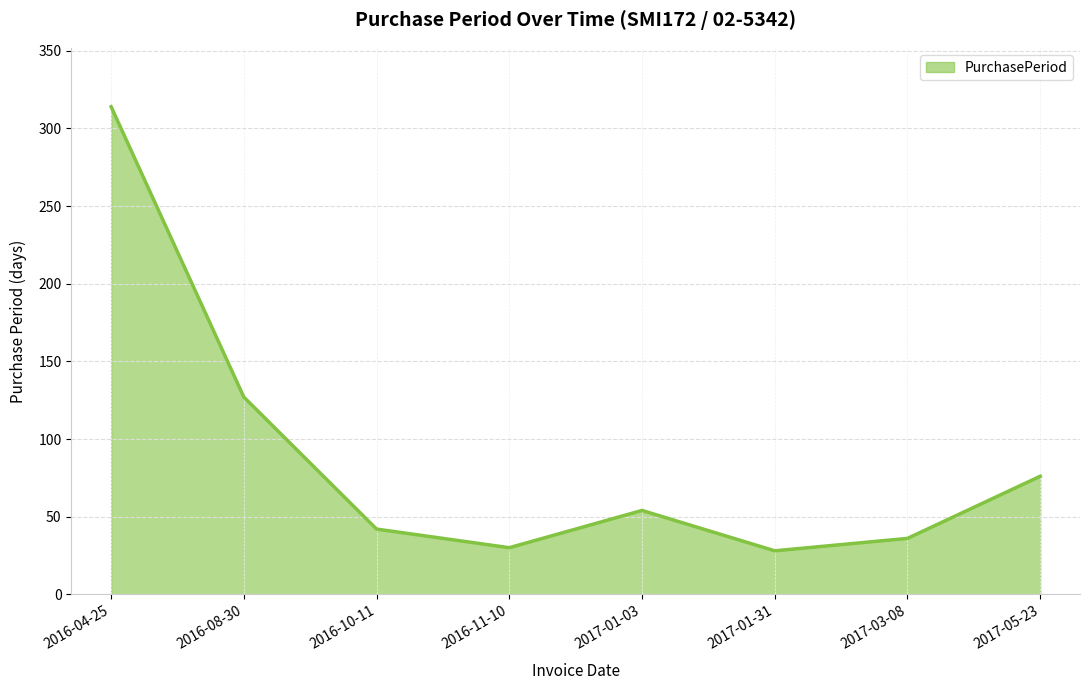

The chart shows a value of 30 at 2016-11-10. True or false?

True